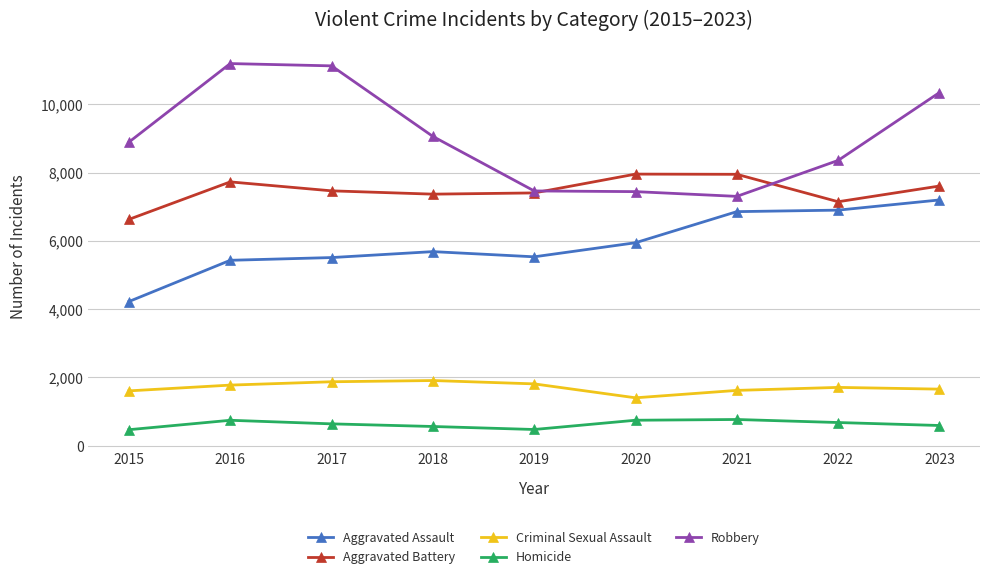

Which series has the largest range (max minus min)?

Robbery